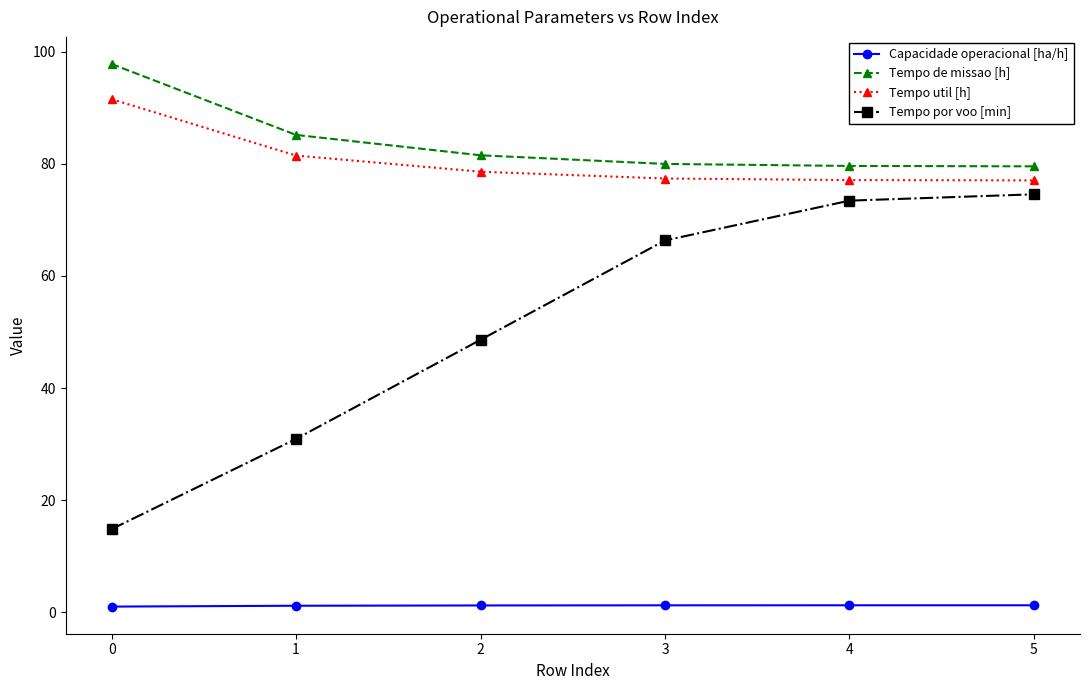

What is the difference between the highest and lowest values at 3?

78.7